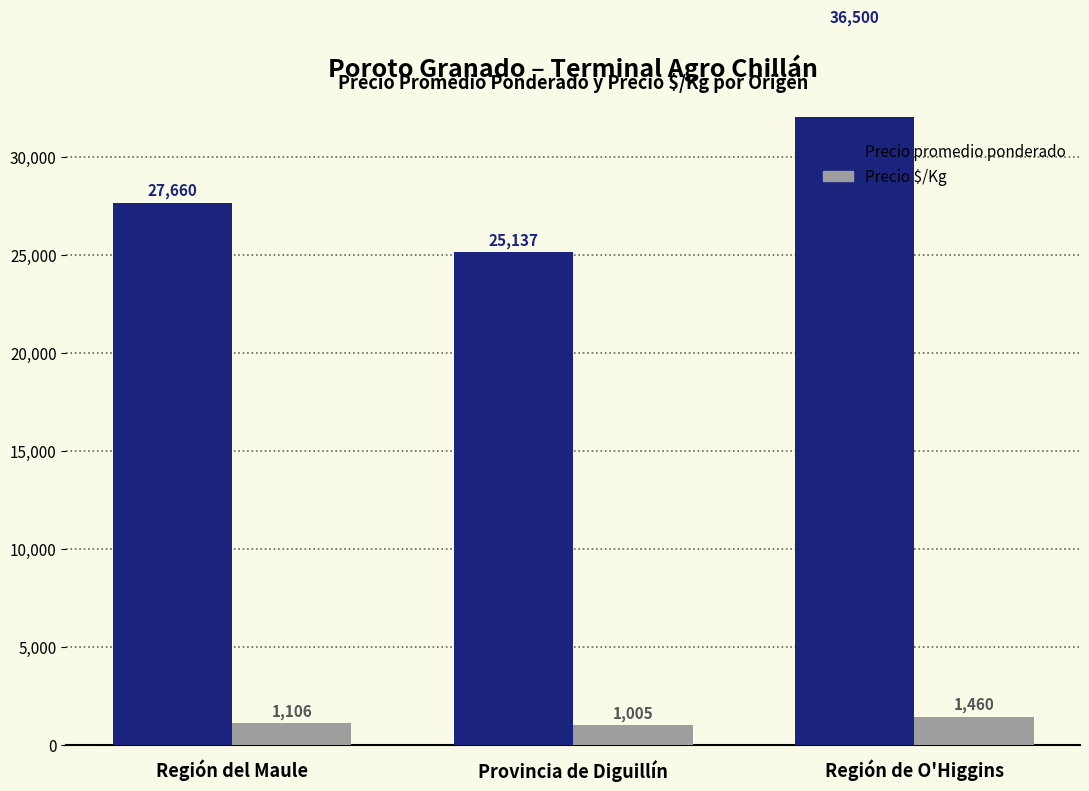

What is the value of the Precio $/Kg bar at the 3rd from the left?

1460